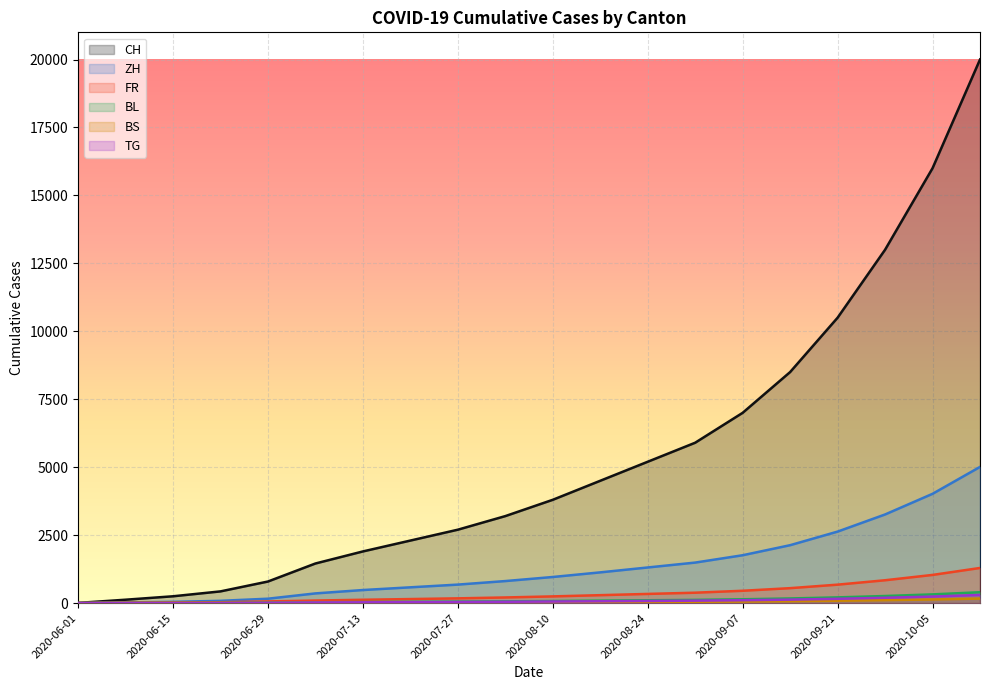

What is the spread (max minus min) of values at 2020-06-29?

786